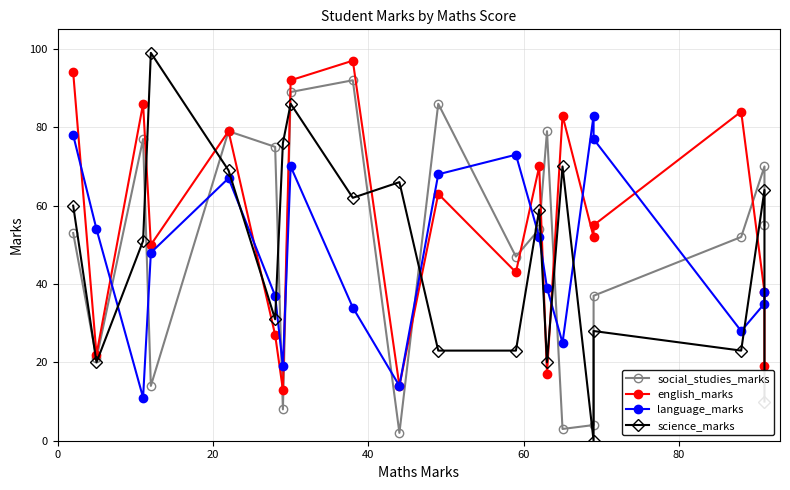

What is the minimum value for language_marks?

11